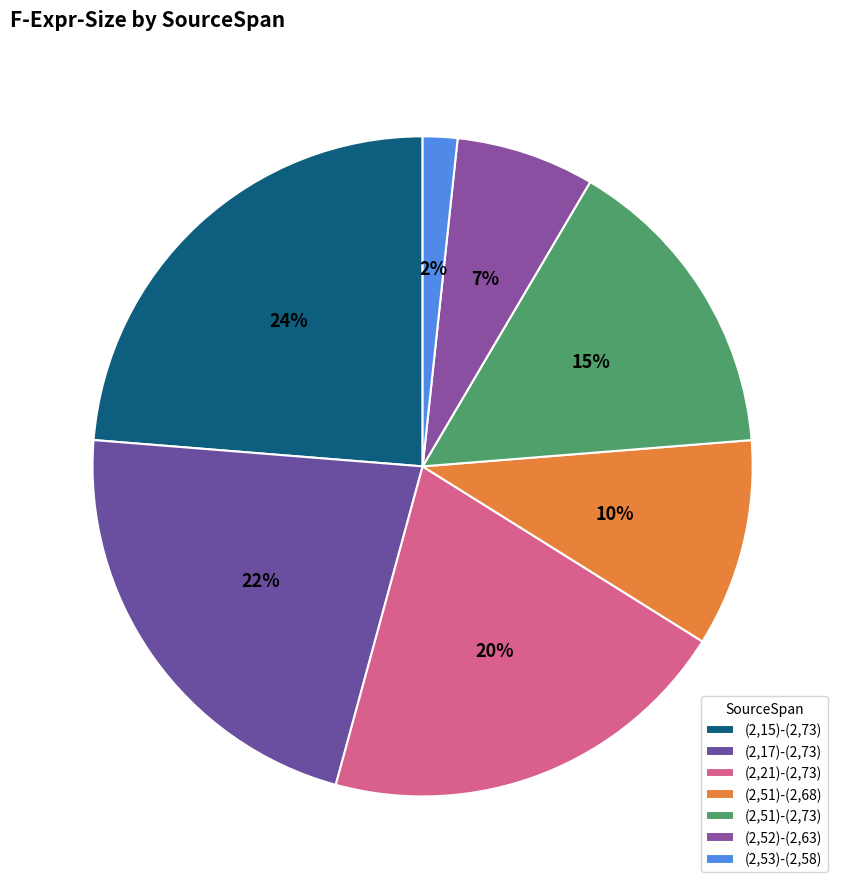

How much of the chart is everything except (2,51)-(2,68)?

89.8%